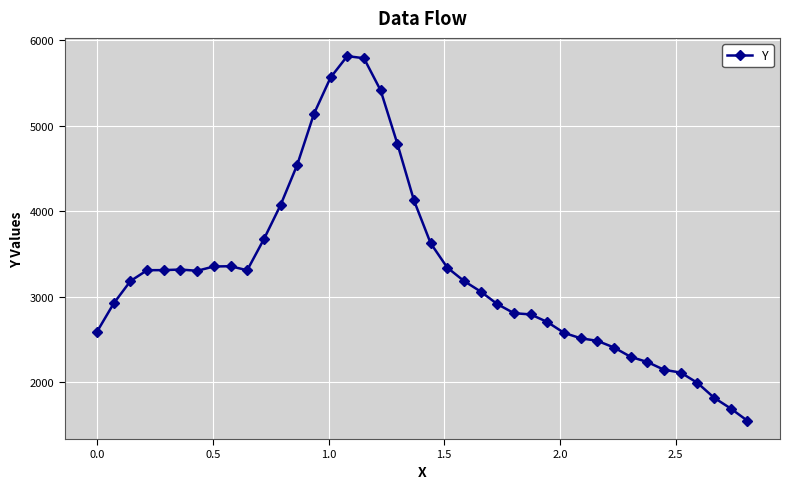

What is the minimum value shown in the chart?

1547.8